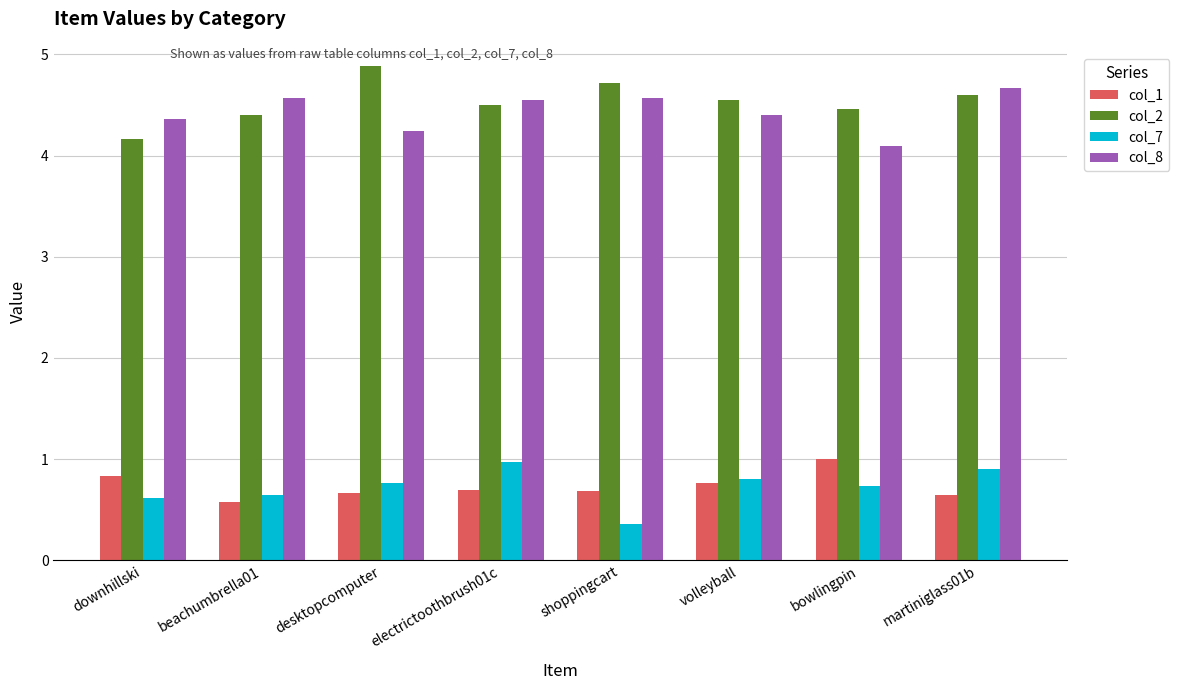

What is the sum of the col_8 values at downhillski and bowlingpin?

8.5